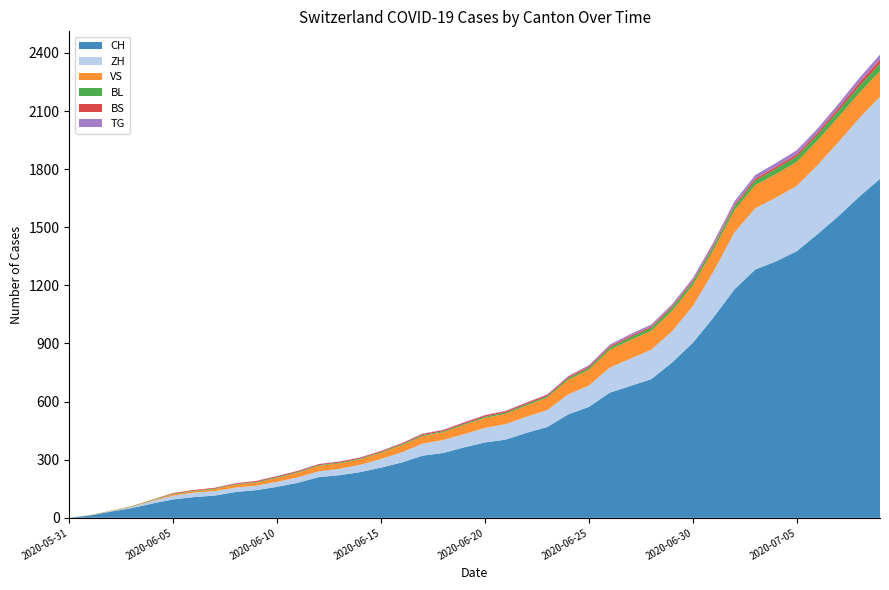

Reading right to left, transcribe all the data shown in this chart.

CH: 2020-07-09=1750	2020-07-08=1658	2020-07-07=1557	2020-07-06=1465	2020-07-05=1377	2020-07-04=1324	2020-07-03=1282	2020-07-02=1180	2020-07-01=1036	2020-06-30=904	2020-06-29=802	2020-06-28=716	2020-06-27=681	2020-06-26=646	2020-06-25=573	2020-06-24=534	2020-06-23=469	2020-06-22=439	2020-06-21=404	2020-06-20=389	2020-06-19=364	2020-06-18=335	2020-06-17=321	2020-06-16=286	2020-06-15=259	2020-06-14=236	2020-06-13=220	2020-06-12=210	2020-06-11=181	2020-06-10=160	2020-06-09=143	2020-06-08=133	2020-06-07=115	2020-06-06=107	2020-06-05=95	2020-06-04=74	2020-06-03=50	2020-06-02=32	2020-06-01=12	2020-05-31=0
ZH: 2020-07-09=424	2020-07-08=405	2020-07-07=382	2020-07-06=356	2020-07-05=337	2020-07-04=329	2020-07-03=316	2020-07-02=293	2020-07-01=237	2020-06-30=189	2020-06-29=161	2020-06-28=152	2020-06-27=141	2020-06-26=129	2020-06-25=110	2020-06-24=103	2020-06-23=87	2020-06-22=83	2020-06-21=80	2020-06-20=75	2020-06-19=68	2020-06-18=67	2020-06-17=62	2020-06-16=52	2020-06-15=45	2020-06-14=38	2020-06-13=33	2020-06-12=30	2020-06-11=28	2020-06-10=26	2020-06-09=23	2020-06-08=23	2020-06-07=23	2020-06-06=23	2020-06-05=19	2020-06-04=13	2020-06-03=5	2020-06-02=2	2020-06-01=0	2020-05-31=0
VS: 2020-07-09=132	2020-07-08=130	2020-07-07=130	2020-07-06=127	2020-07-05=124	2020-07-04=122	2020-07-03=120	2020-07-02=115	2020-07-01=112	2020-06-30=109	2020-06-29=105	2020-06-28=97	2020-06-27=96	2020-06-26=92	2020-06-25=82	2020-06-24=75	2020-06-23=65	2020-06-22=58	2020-06-21=53	2020-06-20=52	2020-06-19=48	2020-06-18=40	2020-06-17=39	2020-06-16=37	2020-06-15=32	2020-06-14=28	2020-06-13=28	2020-06-12=28	2020-06-11=24	2020-06-10=20	2020-06-09=16	2020-06-08=15	2020-06-07=10	2020-06-06=7	2020-06-05=7	2020-06-04=4	2020-06-03=2	2020-06-02=2	2020-06-01=1	2020-05-31=0
BL: 2020-07-09=38	2020-07-08=35	2020-07-07=32	2020-07-06=29	2020-07-05=27	2020-07-04=27	2020-07-03=23	2020-07-02=19	2020-07-01=18	2020-06-30=17	2020-06-29=17	2020-06-28=16	2020-06-27=14	2020-06-26=12	2020-06-25=10	2020-06-24=9	2020-06-23=7	2020-06-22=7	2020-06-21=7	2020-06-20=6	2020-06-19=5	2020-06-18=5	2020-06-17=5	2020-06-16=5	2020-06-15=4	2020-06-14=4	2020-06-13=4	2020-06-12=4	2020-06-11=4	2020-06-10=4	2020-06-09=3	2020-06-08=3	2020-06-07=3	2020-06-06=3	2020-06-05=3	2020-06-04=2	2020-06-03=2	2020-06-02=1	2020-06-01=1	2020-05-31=0
BS: 2020-07-09=21	2020-07-08=18	2020-07-07=15	2020-07-06=12	2020-07-05=12	2020-07-04=11	2020-07-03=10	2020-07-02=8	2020-07-01=7	2020-06-30=7	2020-06-29=7	2020-06-28=7	2020-06-27=7	2020-06-26=7	2020-06-25=7	2020-06-24=7	2020-06-23=7	2020-06-22=7	2020-06-21=7	2020-06-20=7	2020-06-19=7	2020-06-18=6	2020-06-17=6	2020-06-16=5	2020-06-15=5	2020-06-14=5	2020-06-13=5	2020-06-12=5	2020-06-11=5	2020-06-10=5	2020-06-09=5	2020-06-08=4	2020-06-07=4	2020-06-06=4	2020-06-05=4	2020-06-04=1	2020-06-03=1	2020-06-02=0	2020-06-01=0	2020-05-31=0
TG: 2020-07-09=27	2020-07-08=24	2020-07-07=21	2020-07-06=21	2020-07-05=21	2020-07-04=19	2020-07-03=19	2020-07-02=19	2020-07-01=15	2020-06-30=12	2020-06-29=11	2020-06-28=10	2020-06-27=10	2020-06-26=8	2020-06-25=6	2020-06-24=4	2020-06-23=3	2020-06-22=2	2020-06-21=2	2020-06-20=2	2020-06-19=2	2020-06-18=2	2020-06-17=2	2020-06-16=1	2020-06-15=1	2020-06-14=1	2020-06-13=1	2020-06-12=1	2020-06-11=1	2020-06-10=1	2020-06-09=1	2020-06-08=1	2020-06-07=0	2020-06-06=0	2020-06-05=0	2020-06-04=0	2020-06-03=0	2020-06-02=0	2020-06-01=0	2020-05-31=0